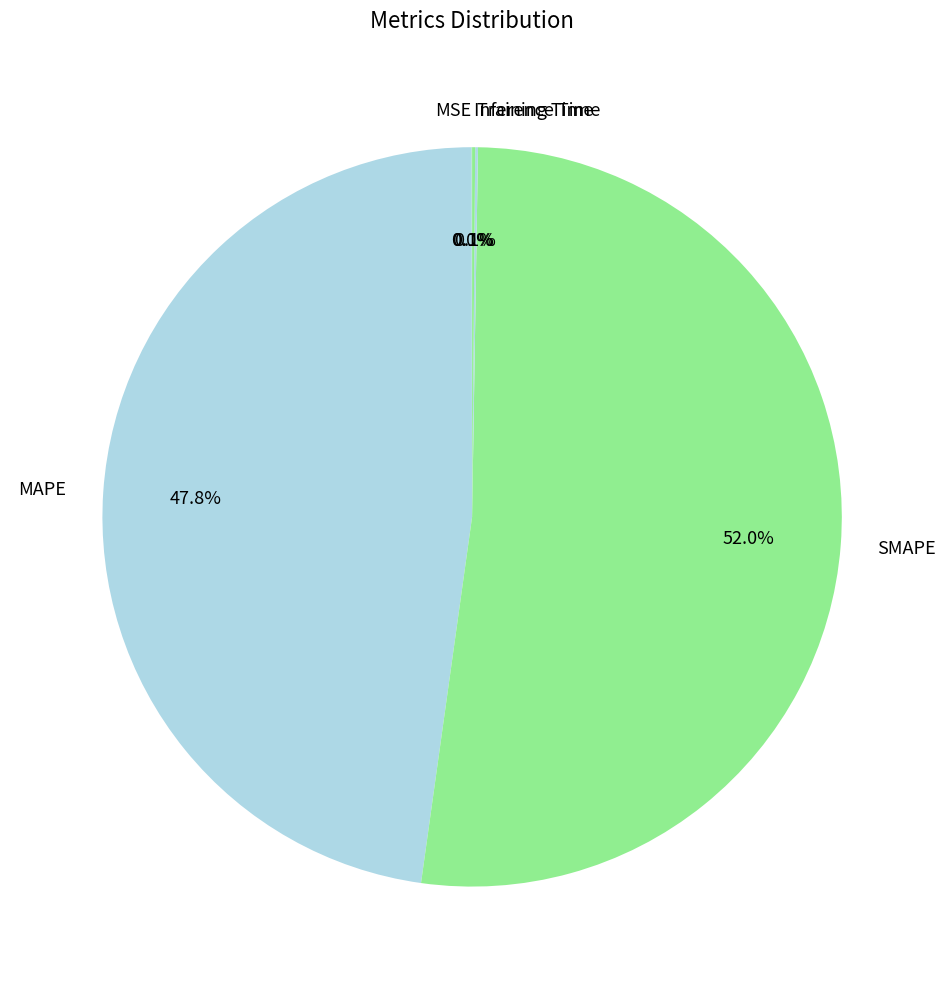

To the nearest percent, what portion does MAPE represent?

48%